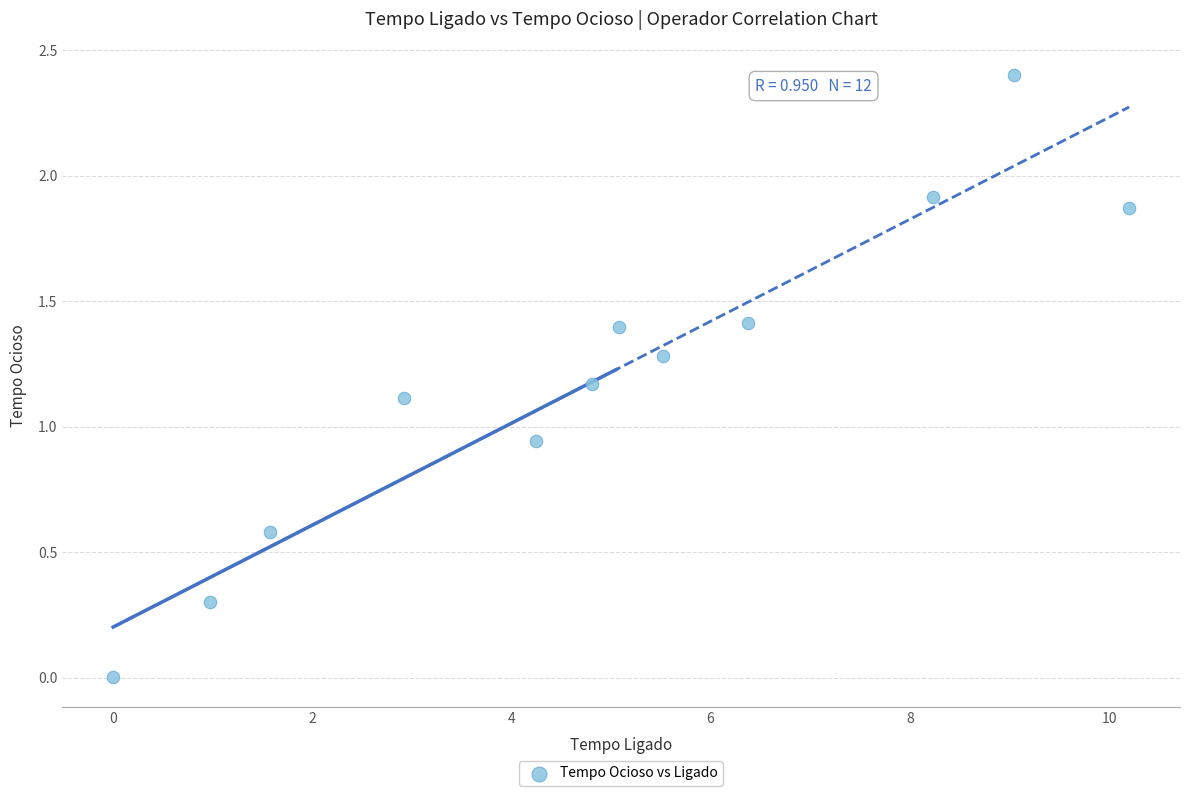

What is the range of X values (max minus min)?

10.2